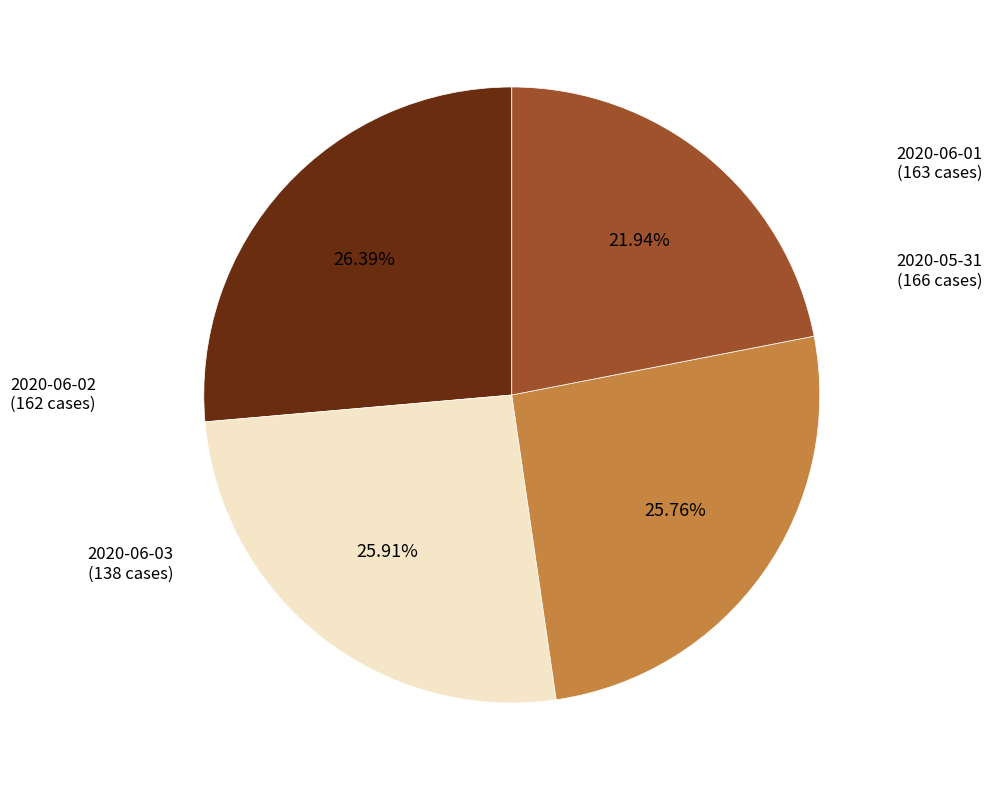

Which category has the biggest portion of the pie?

2020-05-31